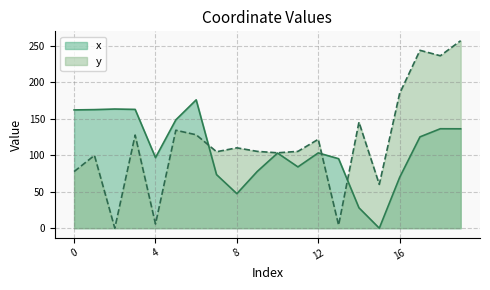

True or false: x and y cross at least once.

True